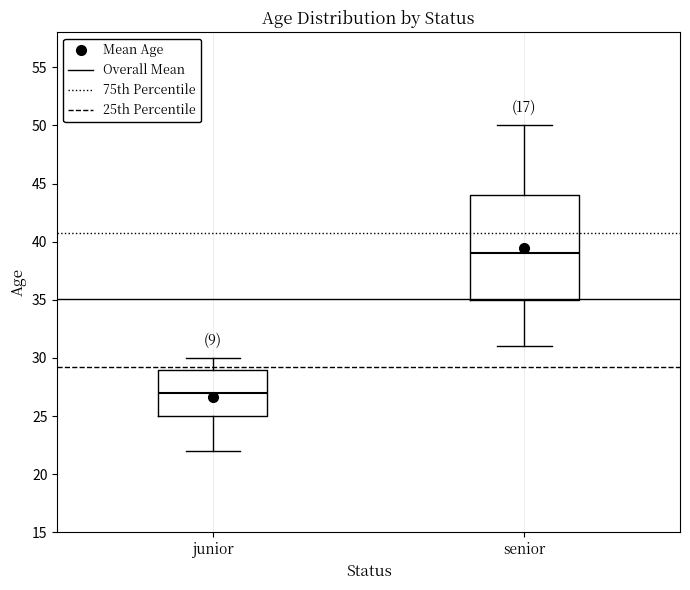

Reading left to right, transcribe this box plot: for each box, give where its median line is, the range the box spans, and where its two whiskers end, as read against the y-axis. The values are not printed on the chart, so give them approximately, as read against the axis.

junior: median 27, box 25 to 29, whiskers 22 to 30
senior: median 39, box 35 to 44, whiskers 31 to 50